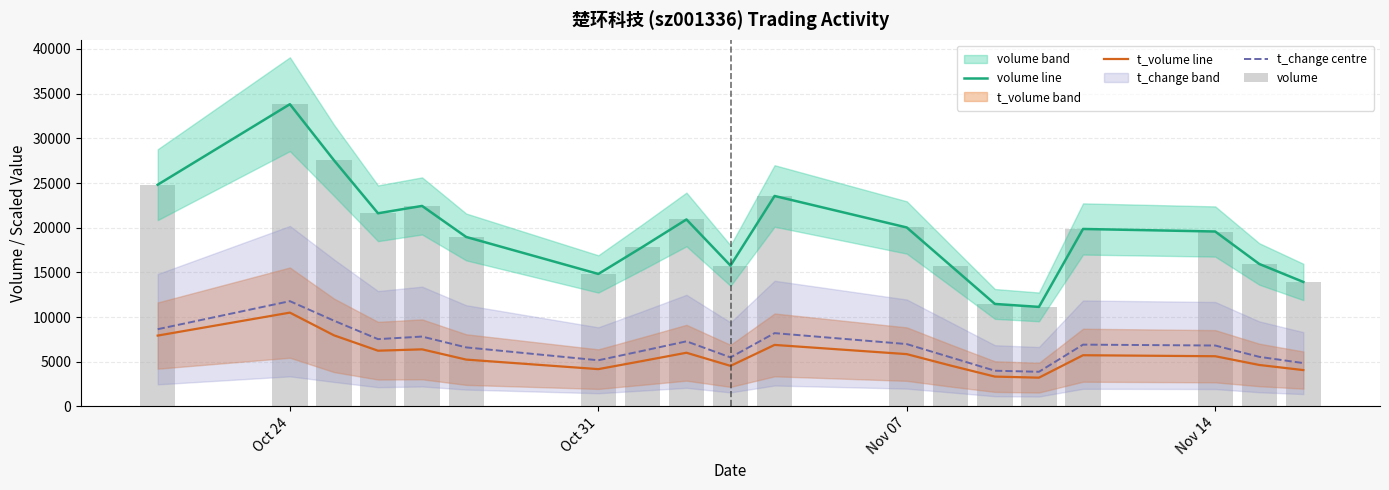

True or false: volume line and t_volume line intersect in this chart.

False